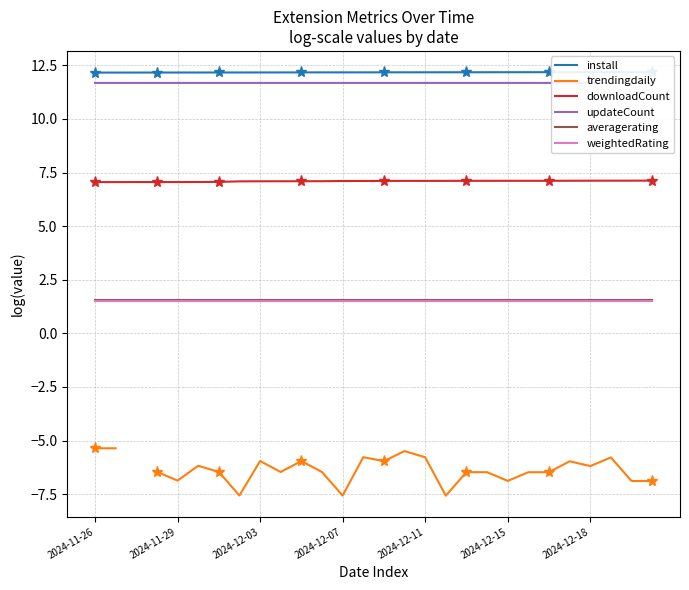

True or false: downloadCount and weightedRating intersect in this chart.

False